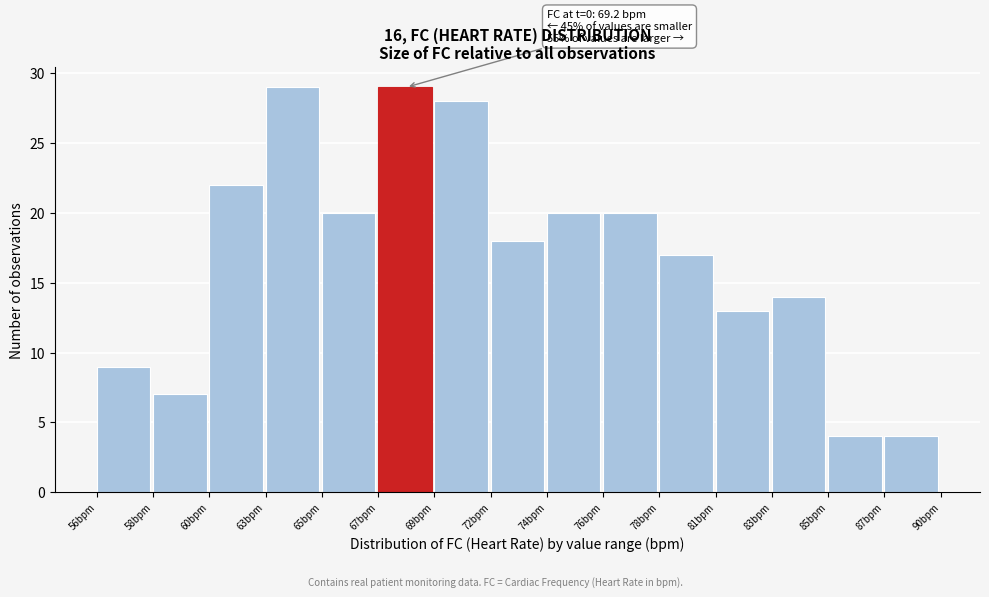

Reading left to right, list all the values displayed in this chart.

56bpm=9	58bpm=7	60bpm=22	63bpm=29	65bpm=20	67bpm=29	69bpm=28	72bpm=18	74bpm=20	76bpm=20	78bpm=17	81bpm=13	83bpm=14	85bpm=4	87bpm=4